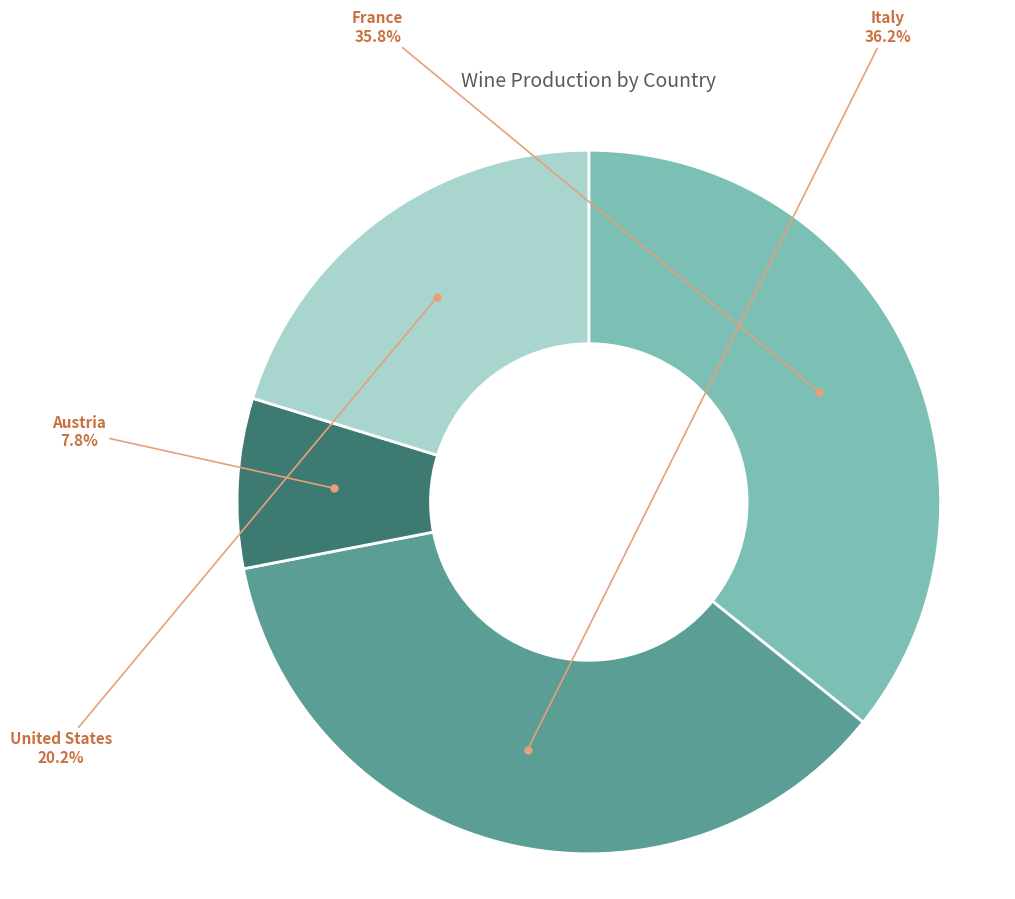

How many slices are in this pie chart?

4